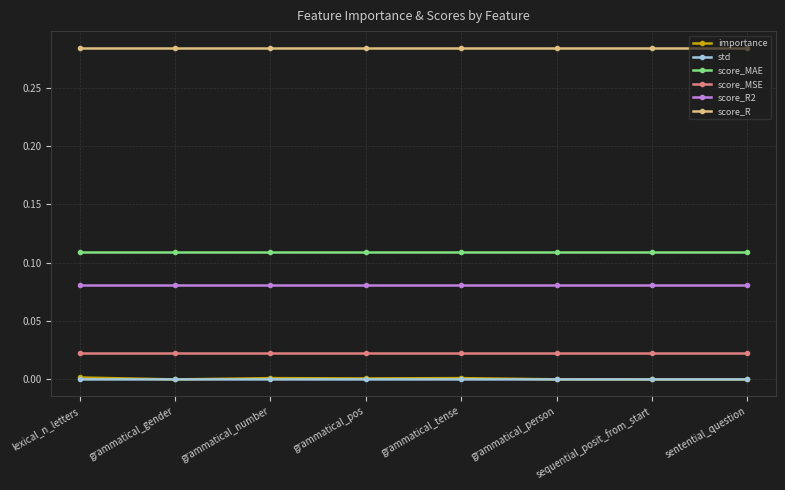

Is the value of importance at grammatical_pos greater than the value of score_R2 at grammatical_tense?

No